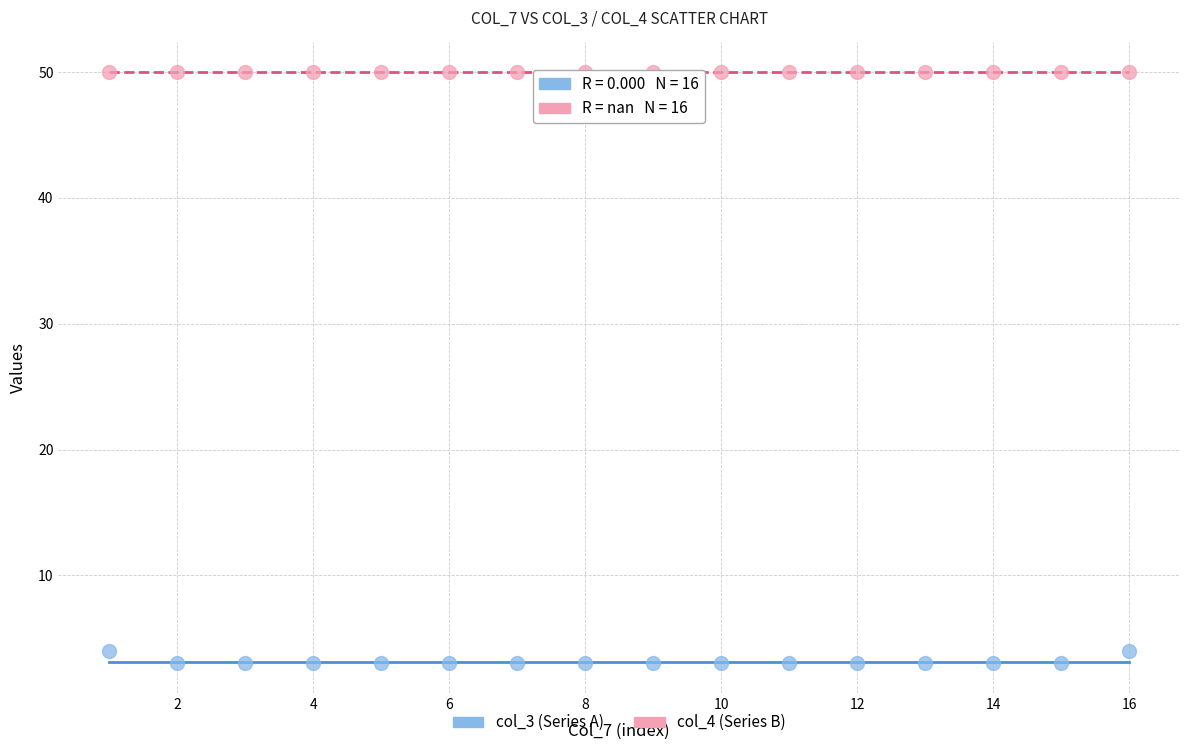

Which series contains the lowest Y value?

col_3 (Series A)